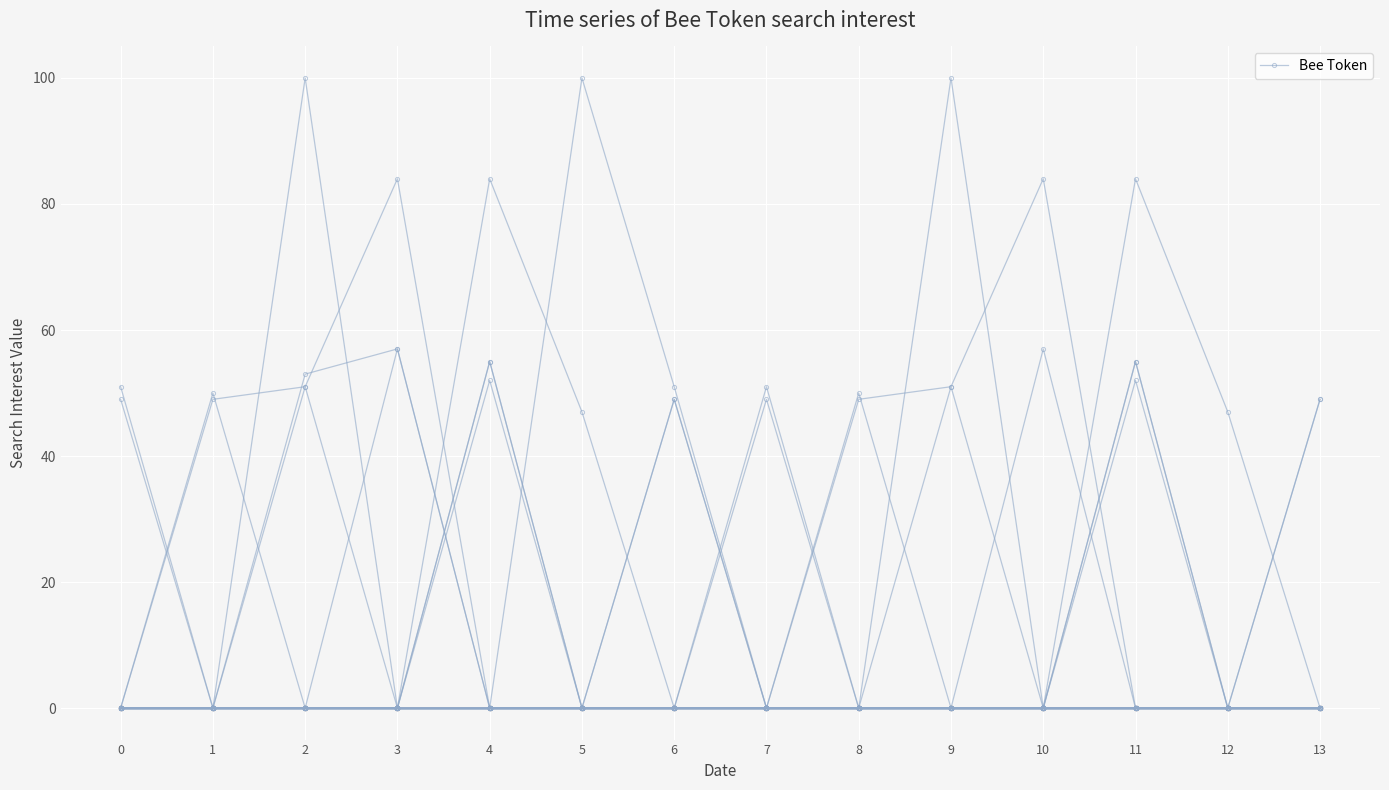

How many positive values are there?

7